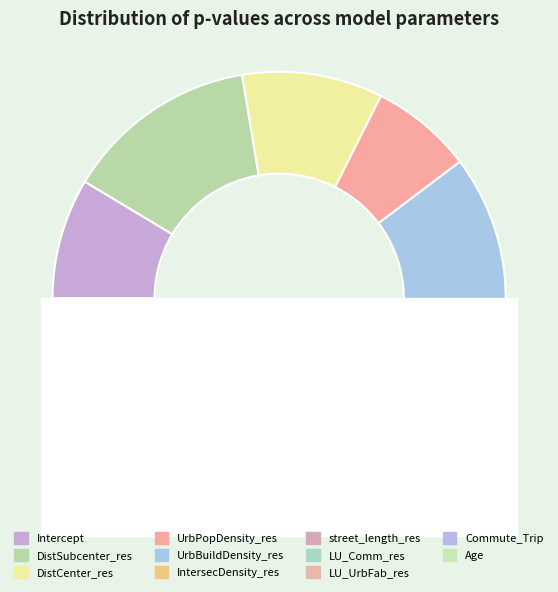

What is the total percentage of LU_Comm_res and LU_UrbFab_res?

3.0%